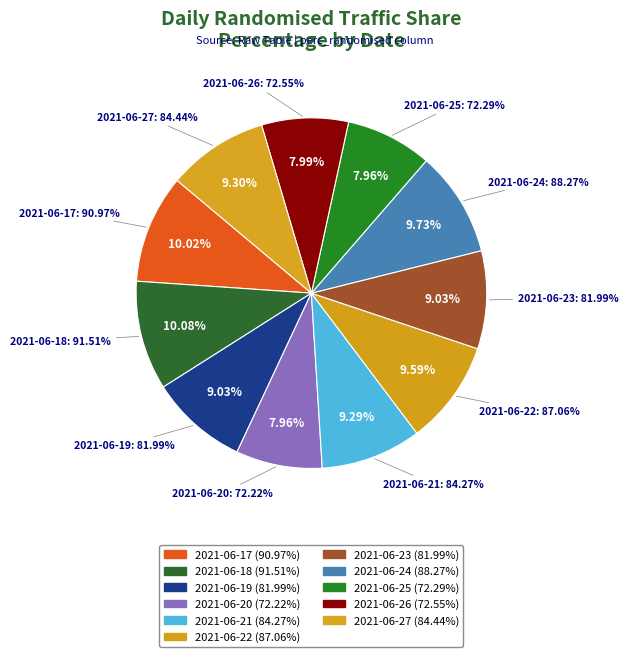

Does 2021-06-23 represent more than half of the total?

No